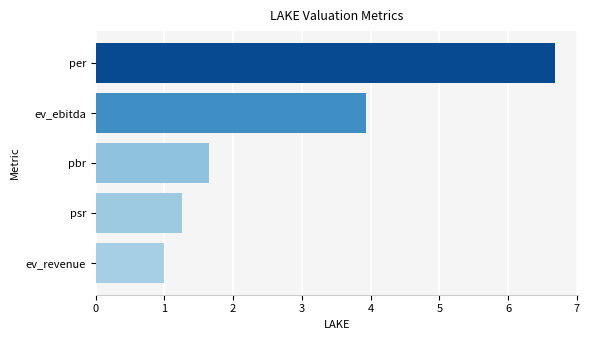

True or false: the data shows 6.7 at per.

True